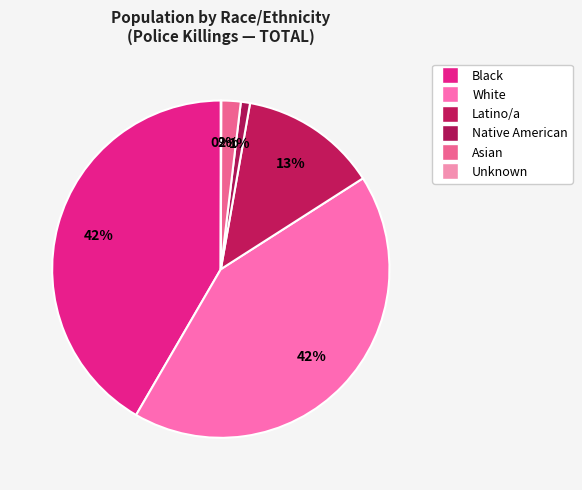

Does Asian account for over 50% of the chart?

No